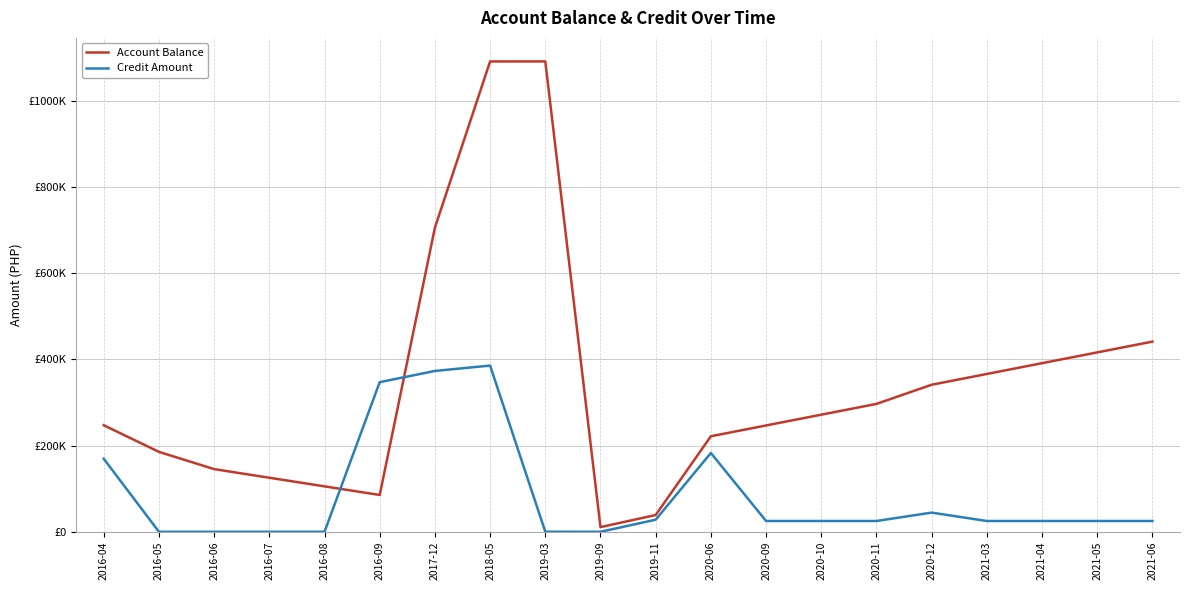

Is the value of Account Balance at 2019-09 greater than the value of Credit Amount at 2021-05?

No